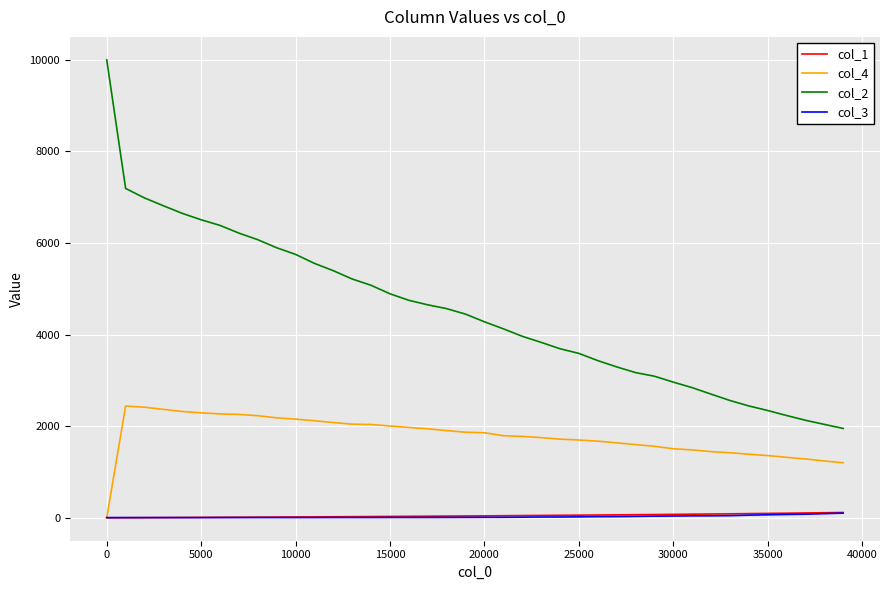

True or false: col_3 and col_2 intersect in this chart.

False